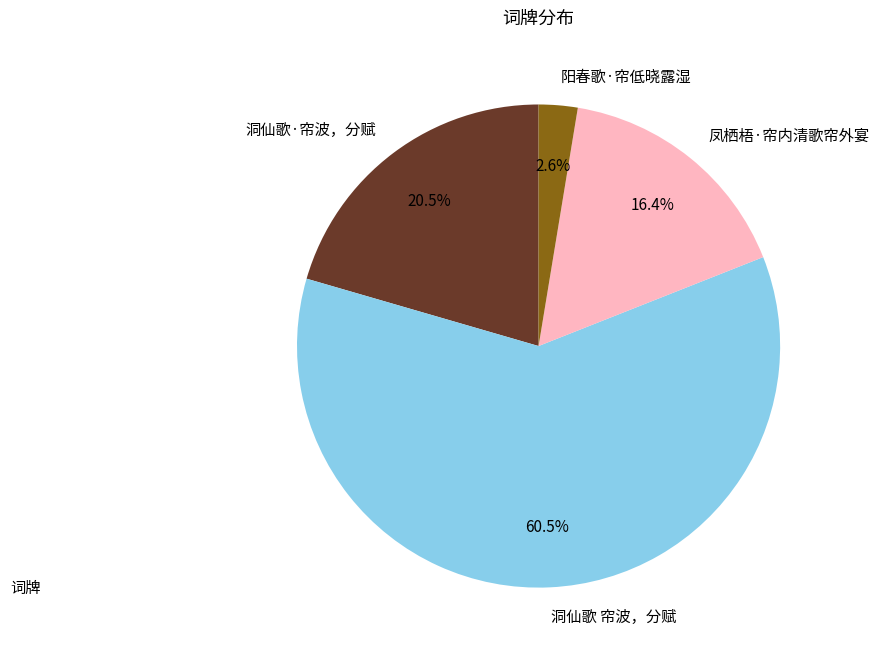

What is the largest slice in the pie chart?

洞仙歌 帘波，分赋